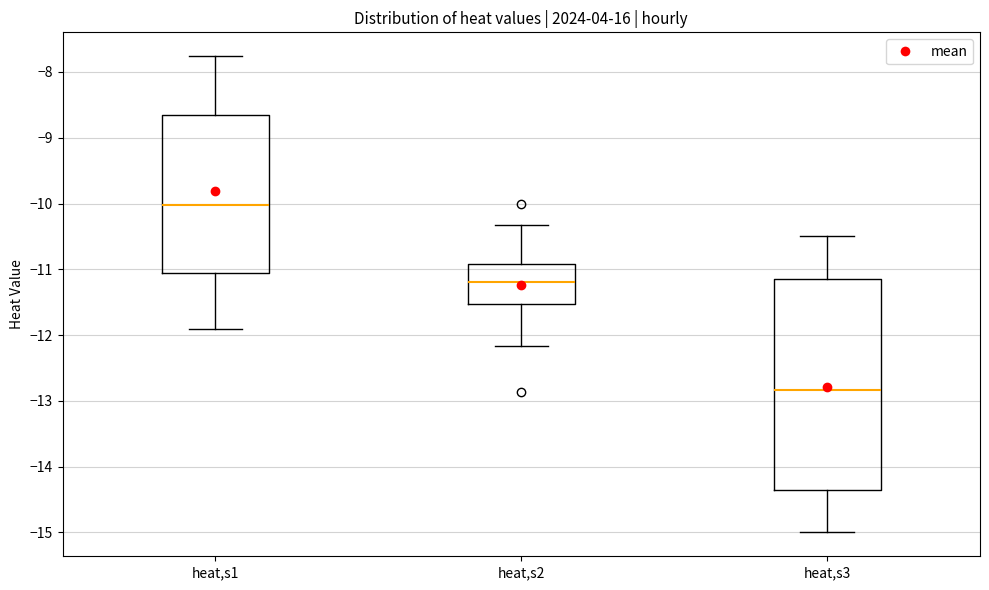

Reading left to right, transcribe this box plot: for each box, give where its median line is, the range the box spans, and where its two whiskers end, as read against the y-axis. The values are not printed on the chart, so give them approximately, as read against the axis.

heat,s1: median -10.0, box -11.1 to -8.6, whiskers -11.9 to -7.8
heat,s2: median -11.2, box -11.5 to -10.9, whiskers -12.2 to -10.3
heat,s3: median -12.8, box -14.3 to -11.2, whiskers -15.0 to -10.5